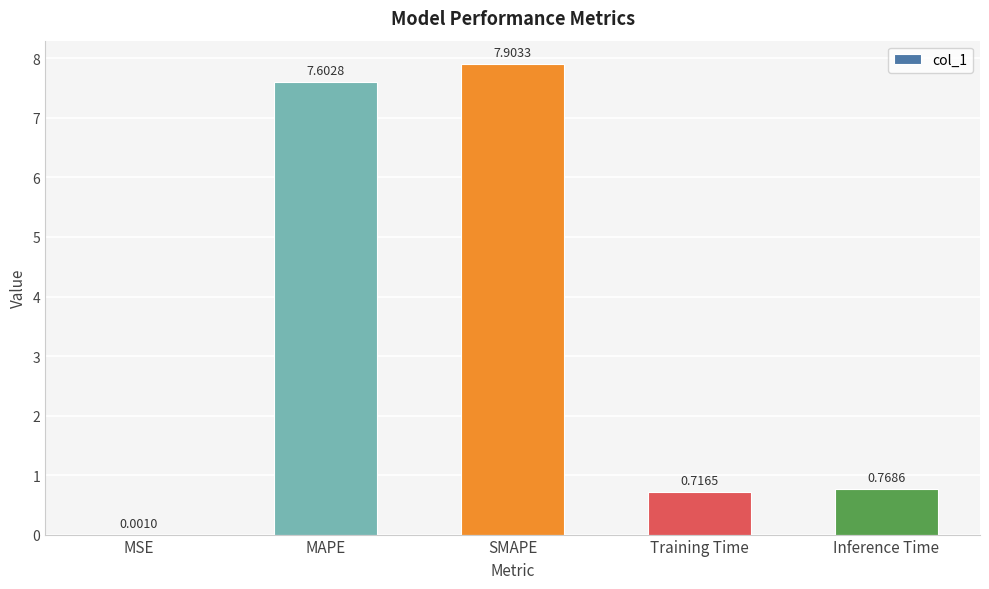

Which label corresponds to the largest value in the chart?

SMAPE